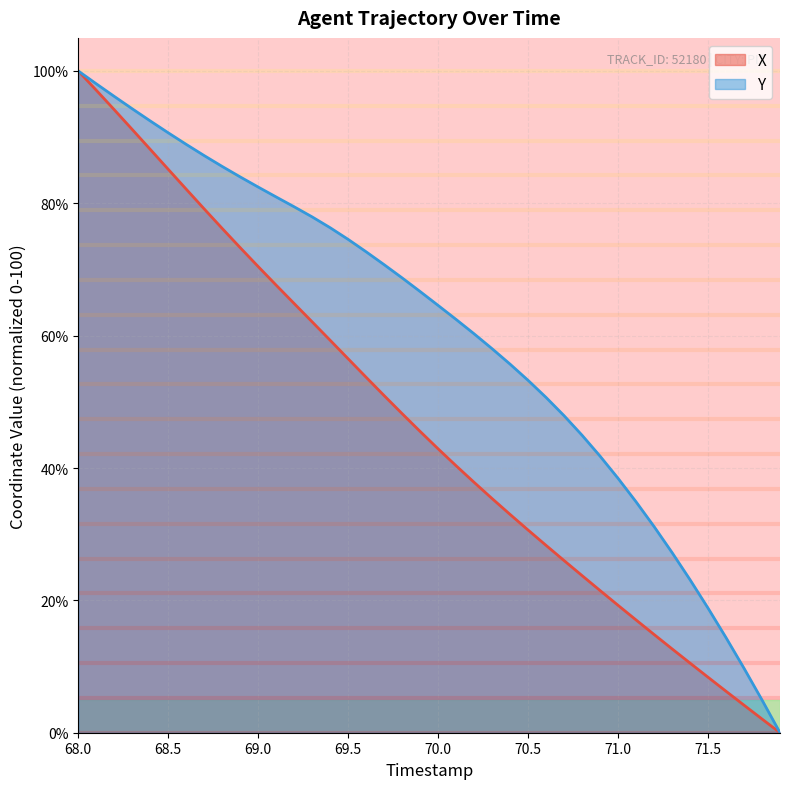

How many lines are shown in the chart?

2